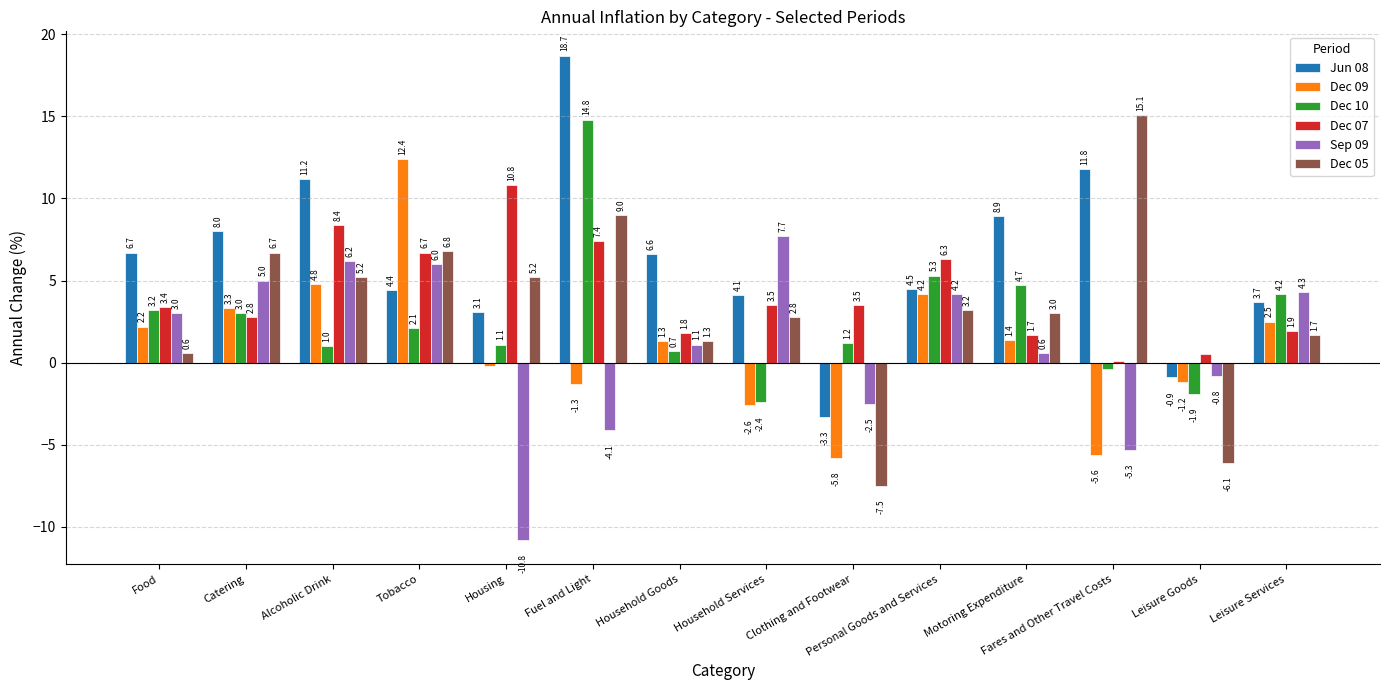

True or false: Dec 09 has a value of 1.3 at Household Goods.

True